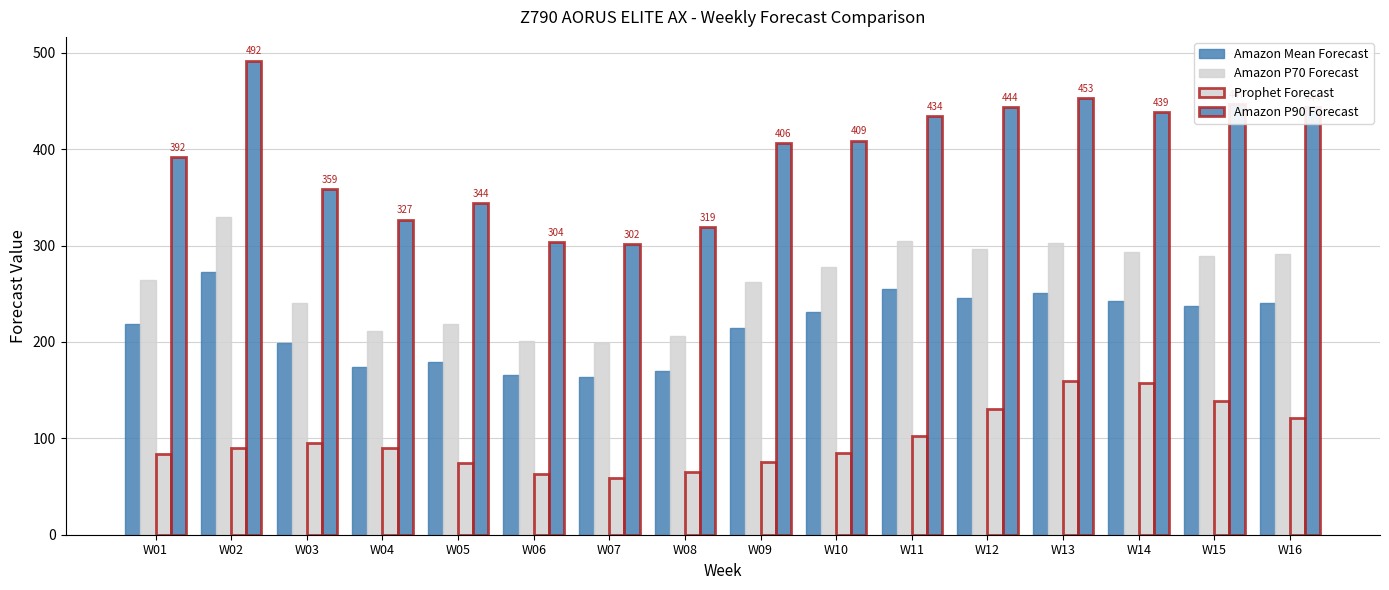

Reading right to left, extract all data points from this chart.

Amazon Mean Forecast: W16=240	W15=237	W14=243	W13=251	W12=246	W11=255	W10=231	W09=215	W08=170	W07=164	W06=166	W05=179	W04=174	W03=199	W02=273	W01=219
Amazon P70 Forecast: W16=291	W15=289	W14=293	W13=303	W12=297	W11=305	W10=278	W09=262	W08=206	W07=199	W06=201	W05=219	W04=211	W03=240	W02=330	W01=264
Prophet Forecast: W16=121	W15=139	W14=157	W13=159	W12=130	W11=102	W10=85	W09=75	W08=65	W07=59	W06=63	W05=74	W04=90	W03=95	W02=90	W01=84
Amazon P90 Forecast: W16=444	W15=447	W14=439	W13=453	W12=444	W11=434	W10=409	W09=406	W08=319	W07=302	W06=304	W05=344	W04=327	W03=359	W02=492	W01=392